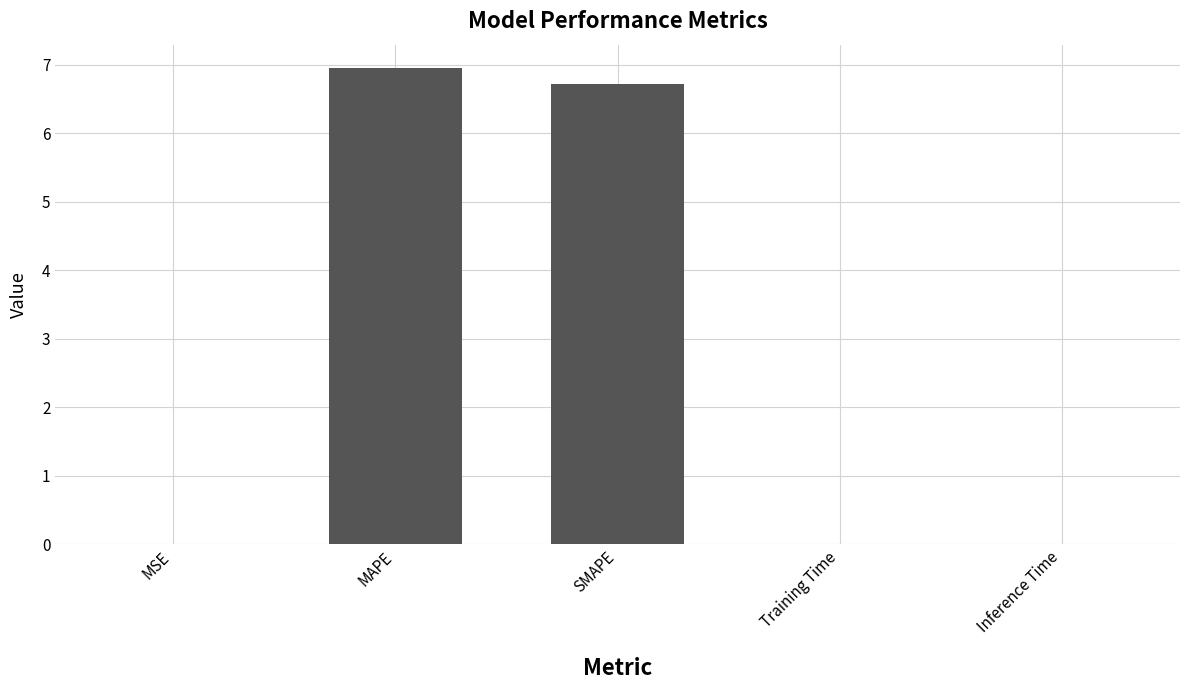

Between MAPE and Training Time, which is larger?

MAPE